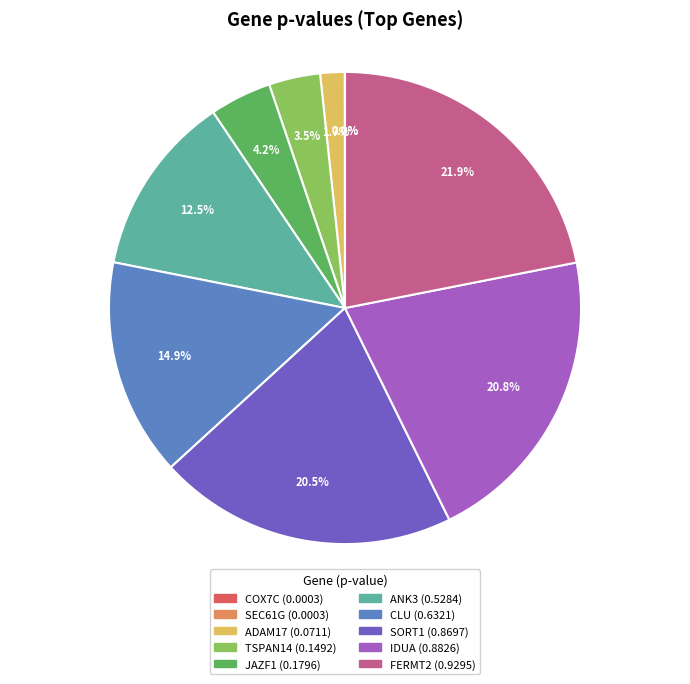

Between FERMT2 and IDUA, which is larger?

FERMT2